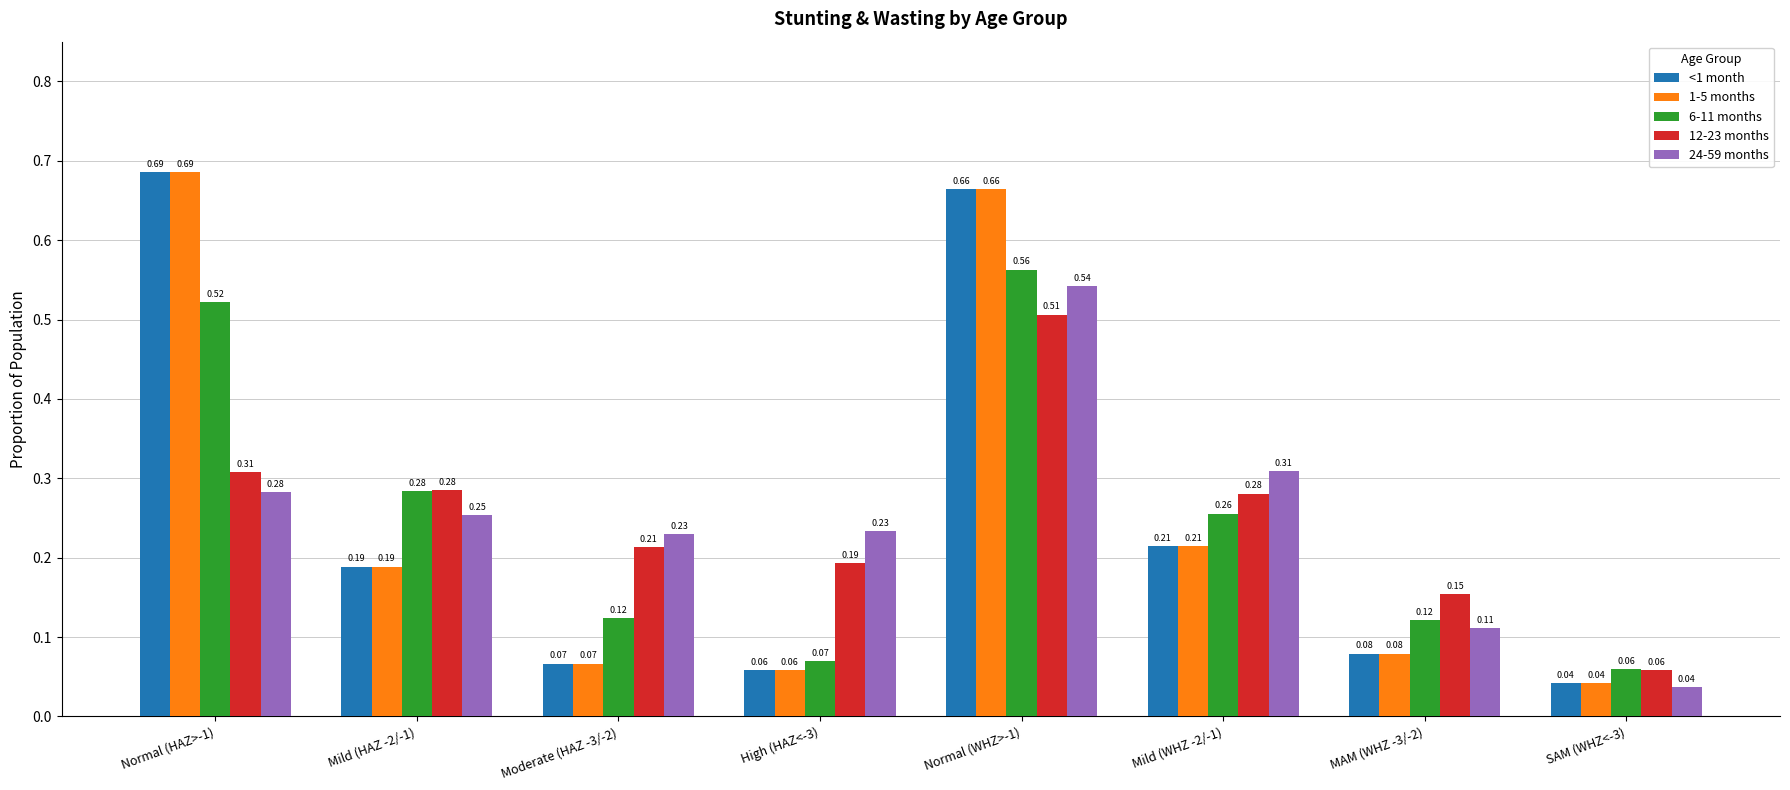

True or false: 1-5 months has a value of 0.1 at Mild (HAZ -2/-1).

False